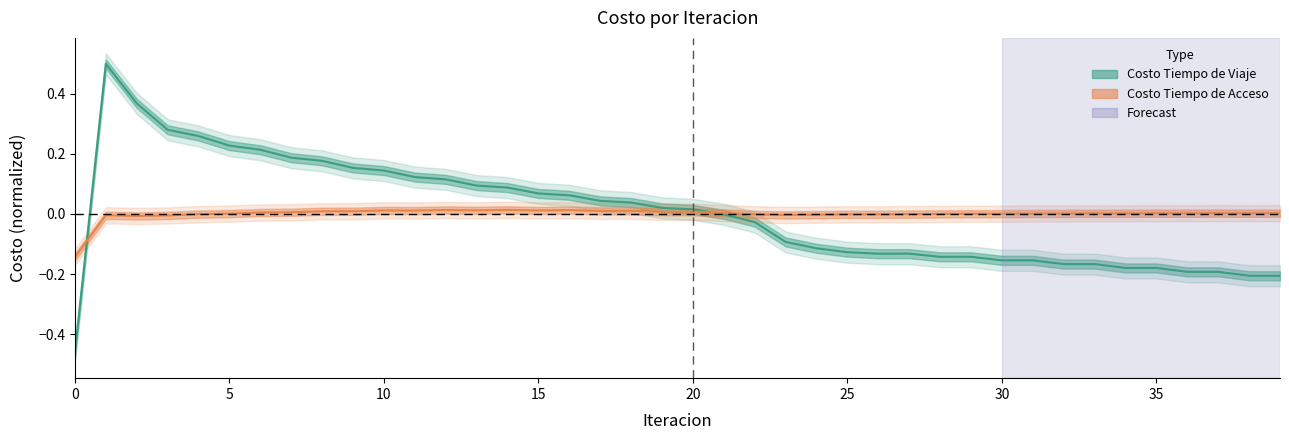

What is the total value across all series at 14?

0.1